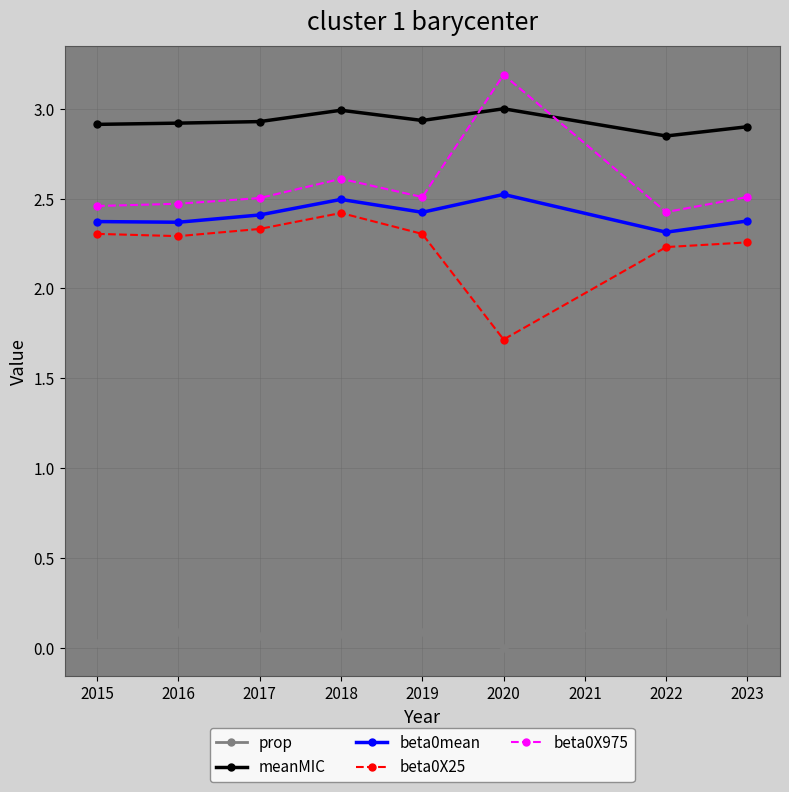

What is the difference between the highest and lowest values at 2022?

2.7